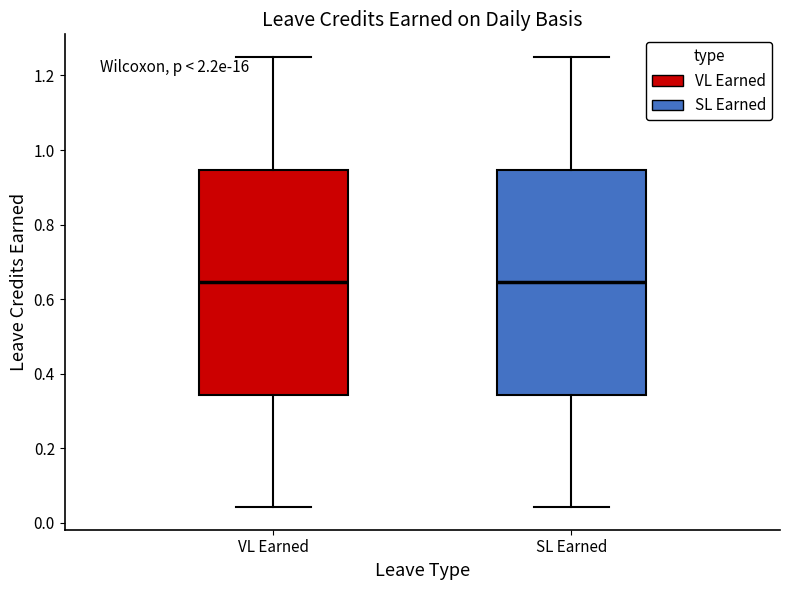

Where is the lower edge of the box for VL Earned on the y-axis? The values are not printed on the chart, so give them approximately, as read against the axis.

0.34